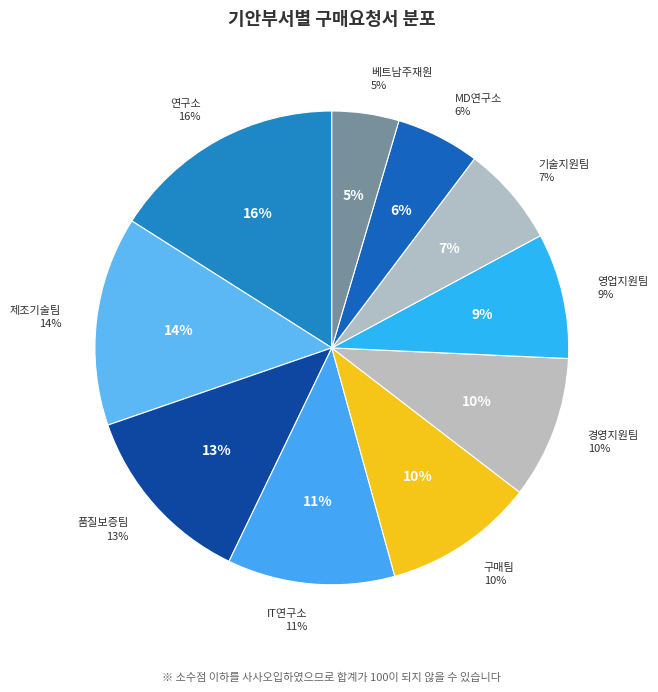

Which slice is the smallest?

베트남주재원